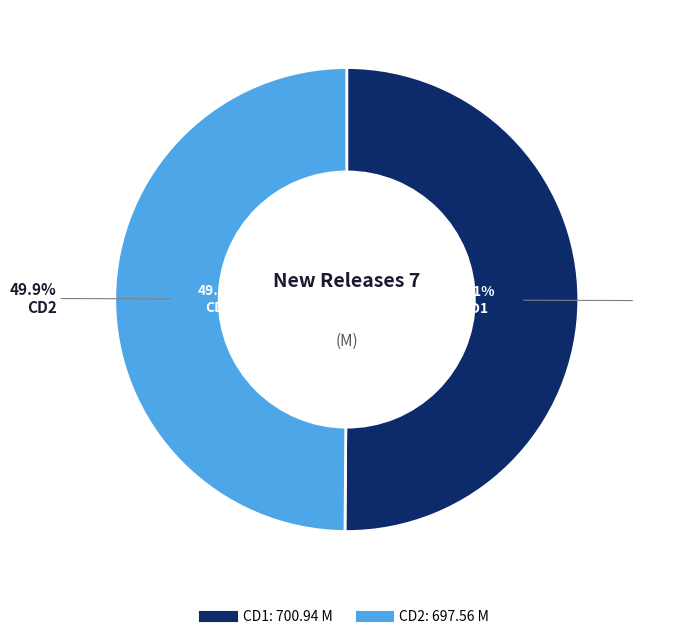

Which slice is the smallest?

CD2